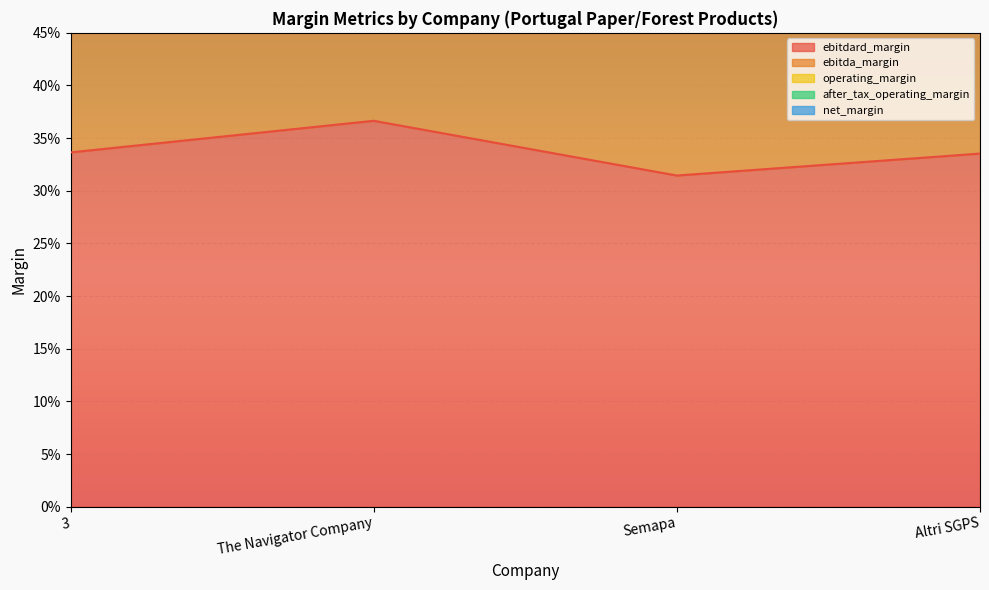

What is the sum of the ebitda_margin values at 3 and Semapa?

1.3